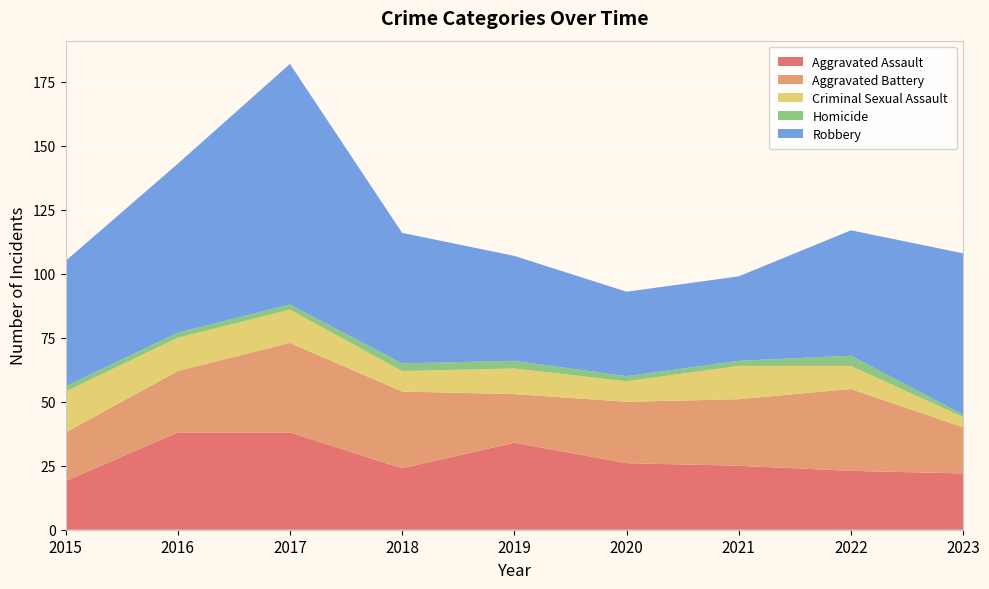

Reading left to right, what are all the values shown in this chart?

Aggravated Assault: 19	38	38	24	34	26	25	23	22
Aggravated Battery: 19	24	35	30	19	24	26	32	18
Criminal Sexual Assault: 16	13	13	8	10	8	13	9	4
Homicide: 2	2	2	3	3	2	2	4	1
Robbery: 49	66	94	51	41	33	33	49	63